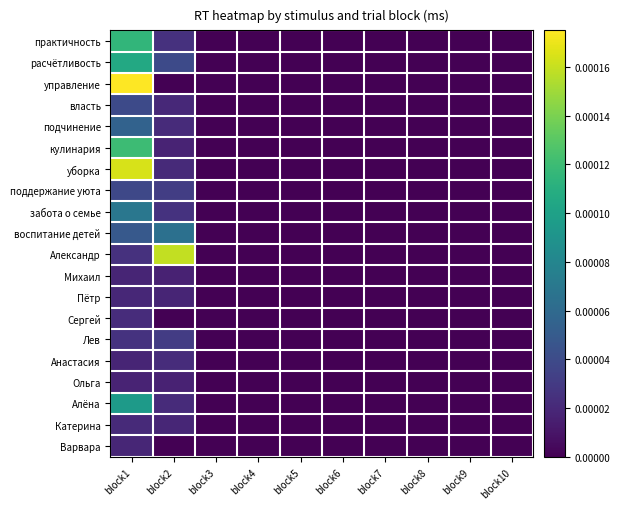

At which category is the sum across all series the highest?

block1